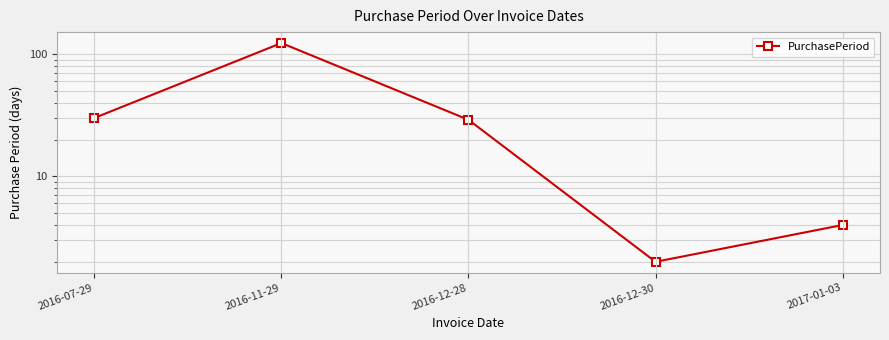

Rank the categories by value from lowest to highest.

2016-12-30, 2017-01-03, 2016-12-28, 2016-07-29, 2016-11-29